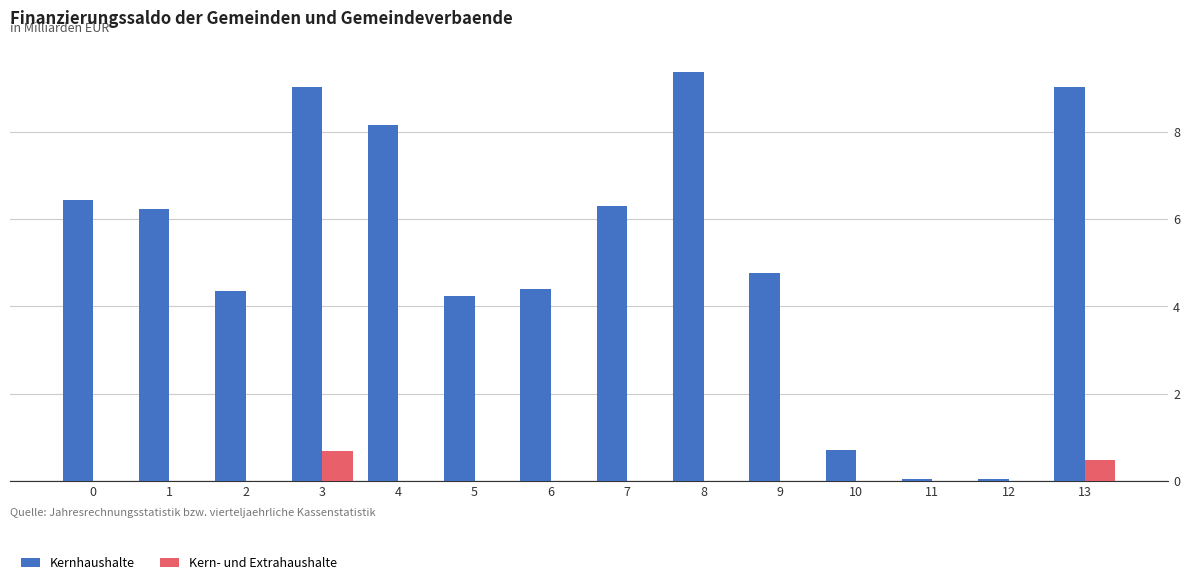

How many data points in Kernhaushalte are above 6?

7